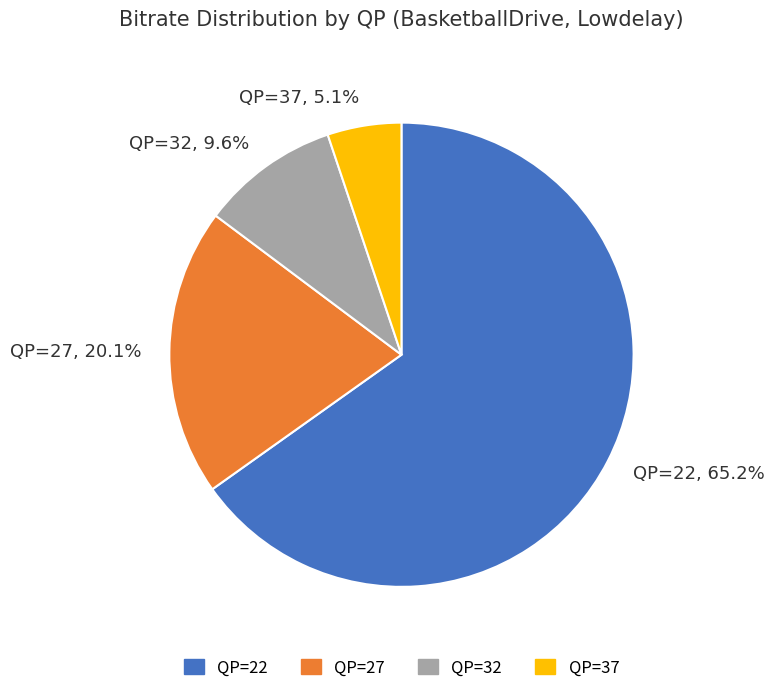

Which category has the smallest portion of the pie?

QP=37, 5.1%